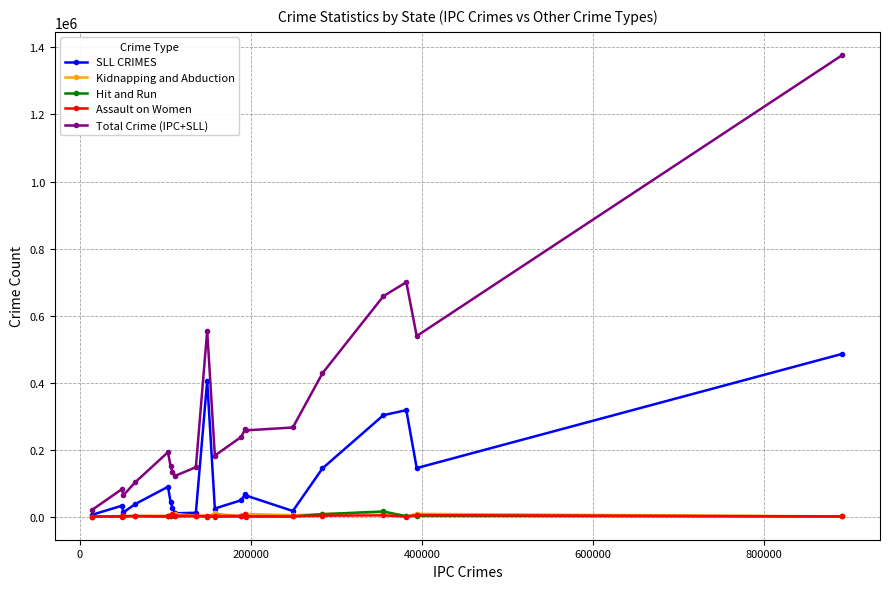

Which series has the largest total across all categories?

Total Crime (IPC+SLL)